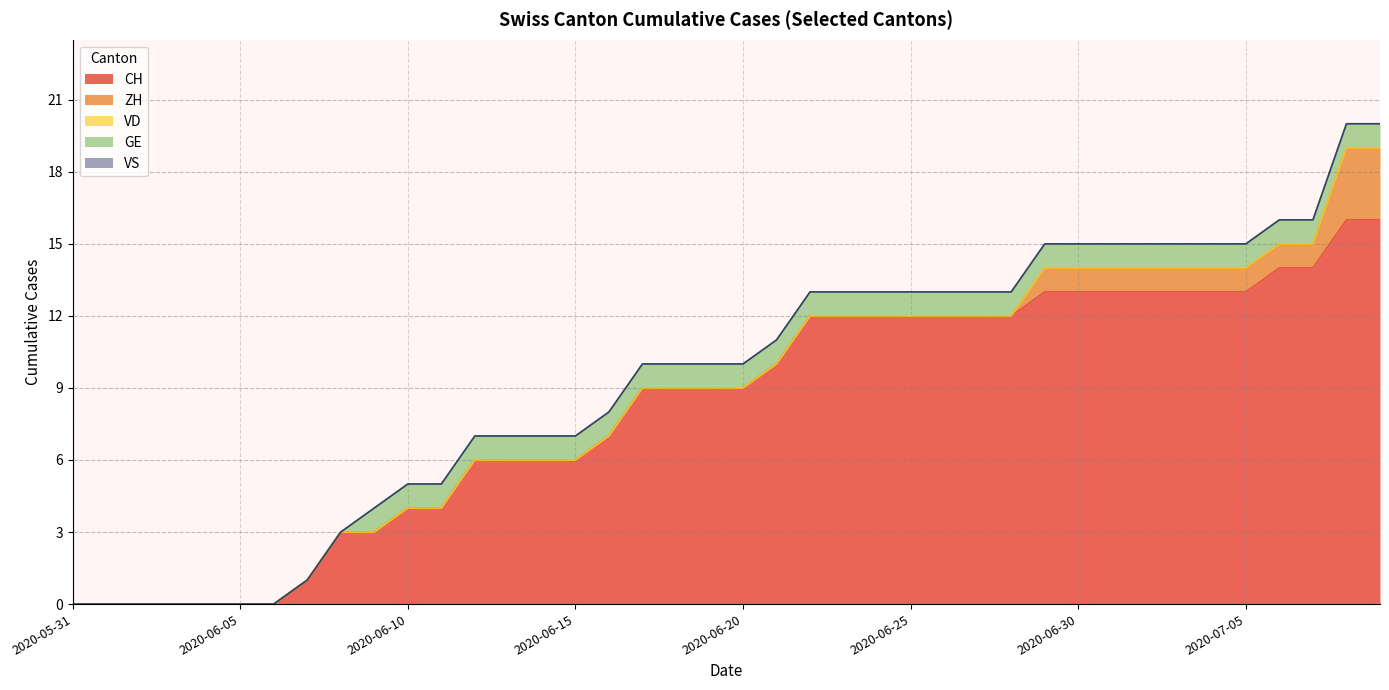

Which series has the largest range (max minus min)?

CH